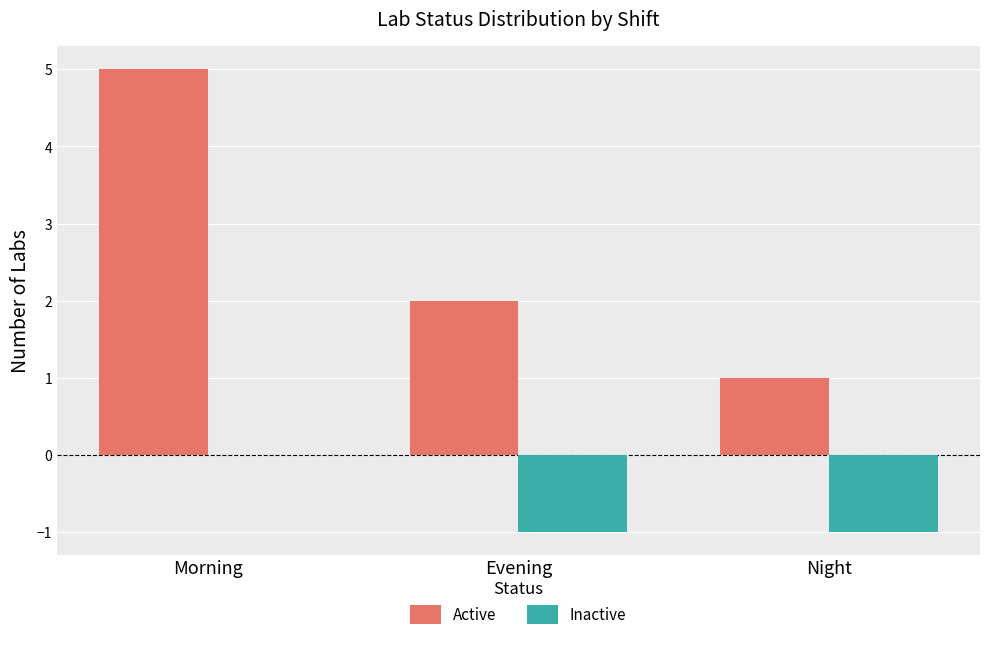

What is the spread (max minus min) of values at Night?

2